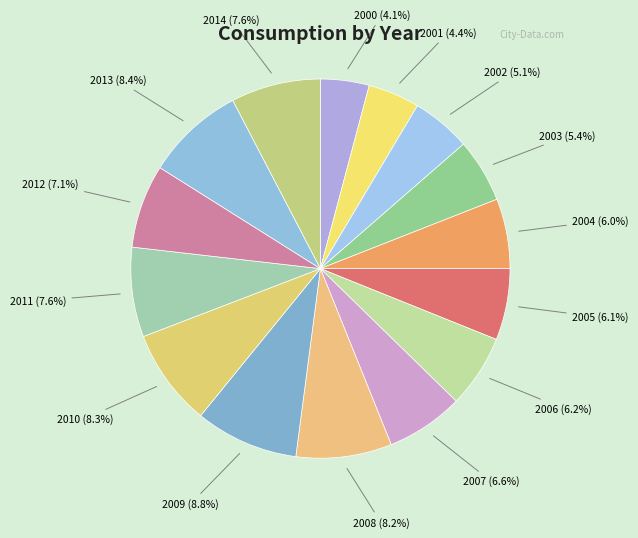

True or false: 2012 accounts for 14% of the total.

False